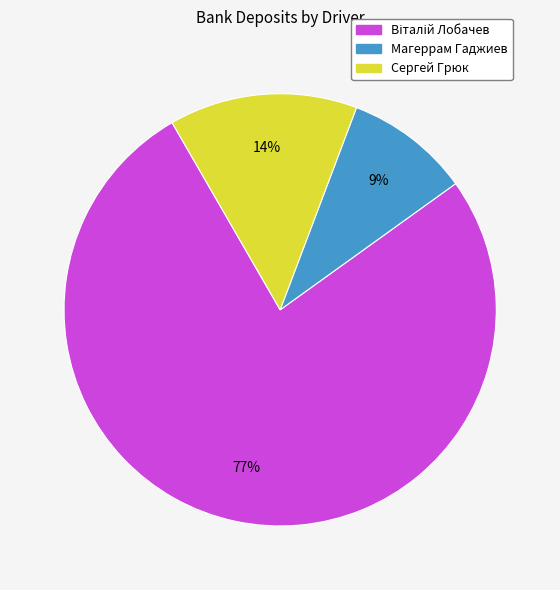

The Магеррам Гаджиев slice represents 9% of the pie. True or false?

True